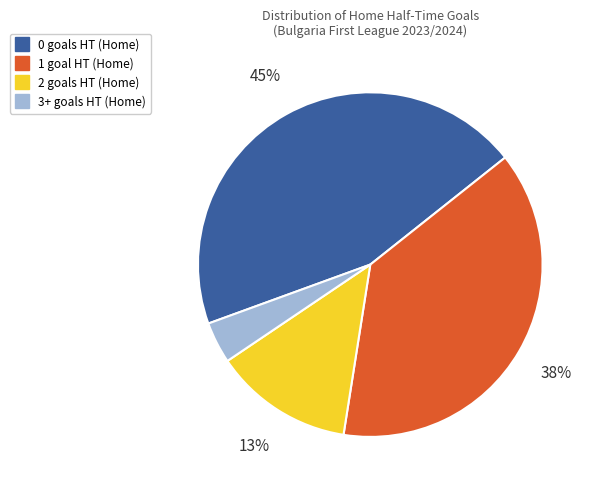

Between 3+ and 2, which is larger?

2